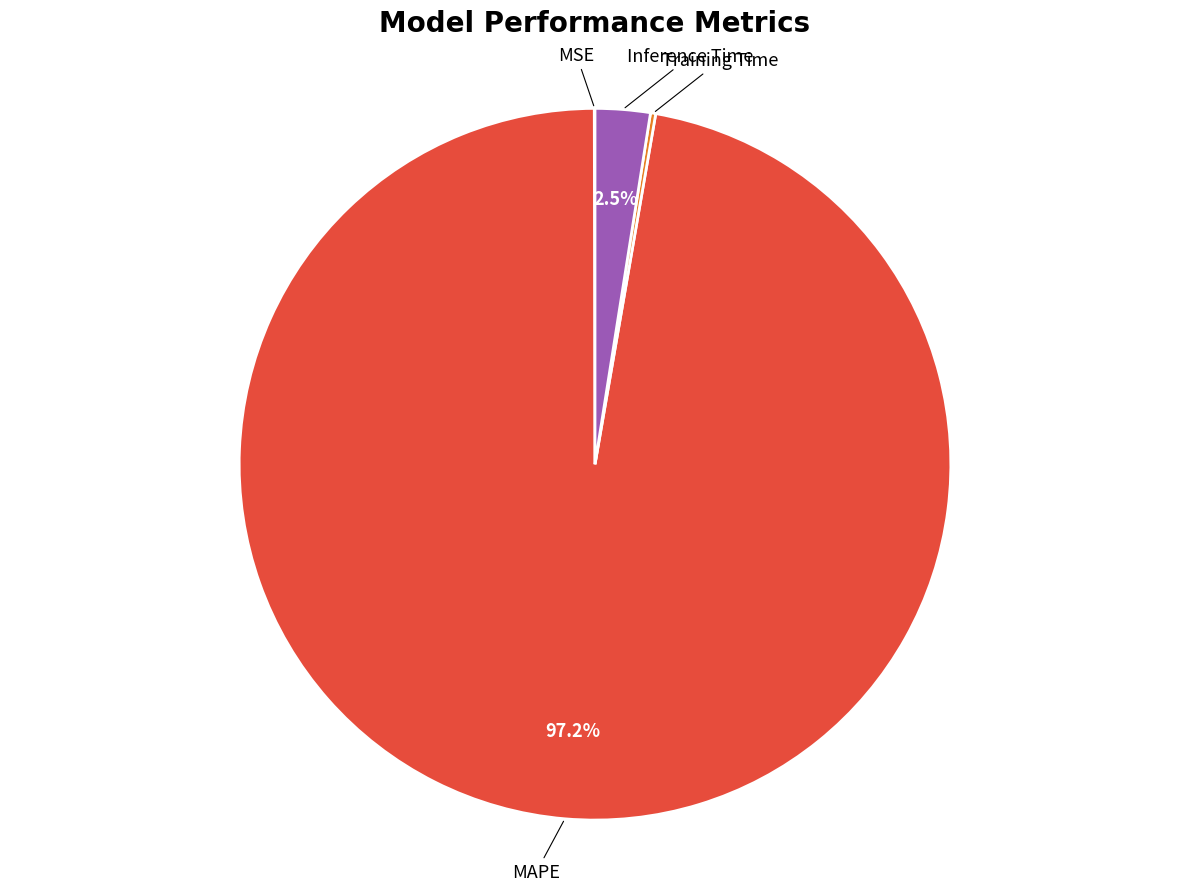

Is there a majority slice in this chart?

Yes